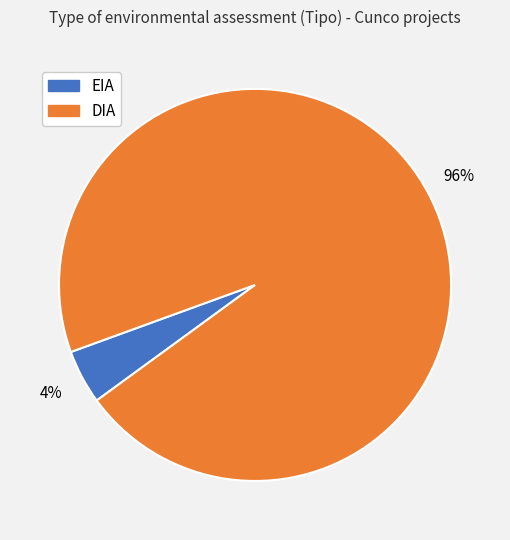

Is the sum of DIA and EIA greater than half?

Yes